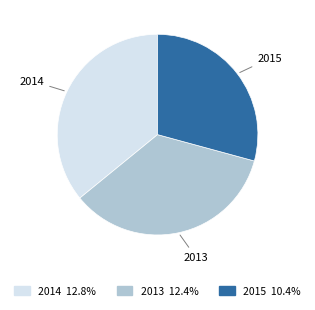

Rank the categories by value from lowest to highest.

2015, 2013, 2014